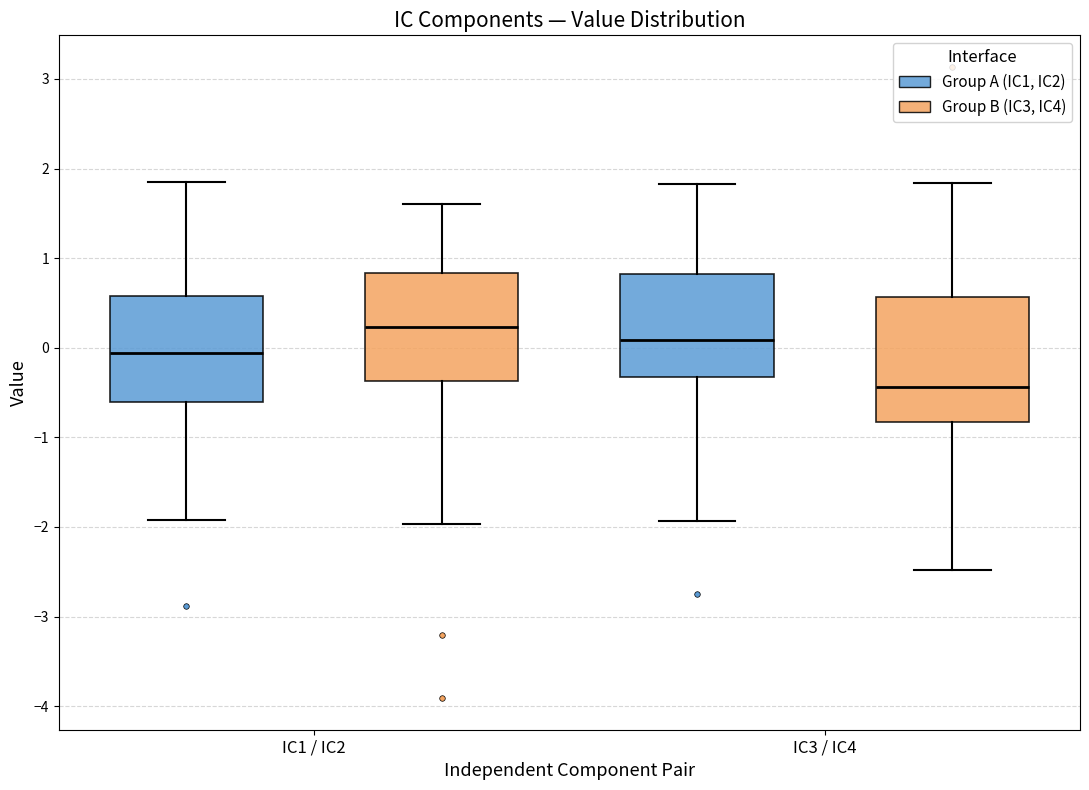

Which box has the highest median line?

IC1 / IC2 (Group B (IC3, IC4))